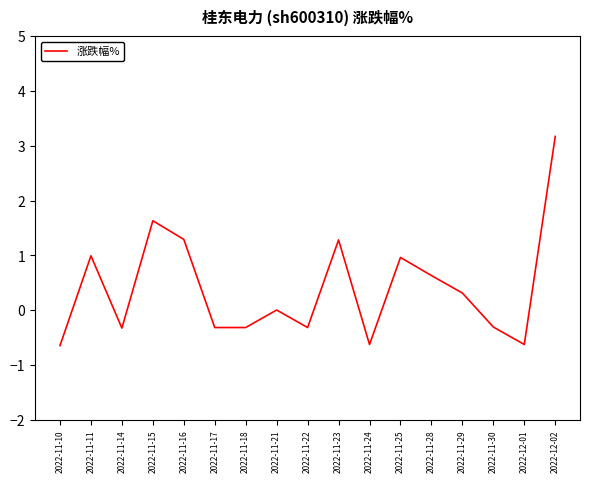

What is the difference between the values at 2022-11-25 and 2022-11-22?

1.3